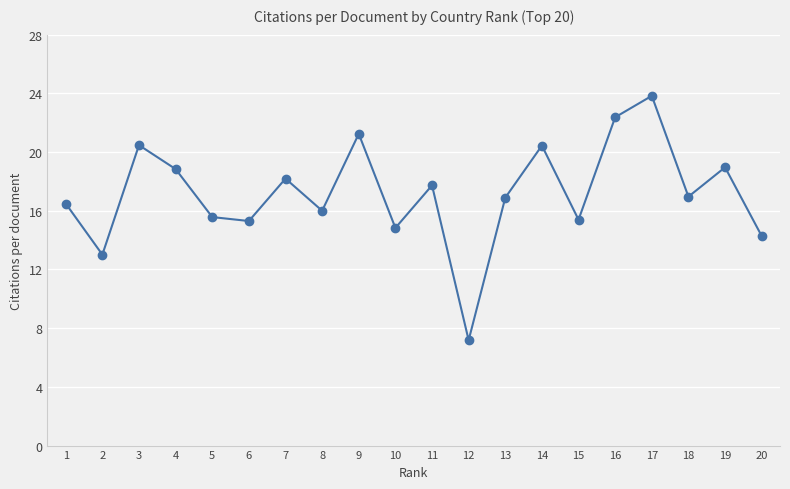

What is the minimum value shown in the chart?

7.2